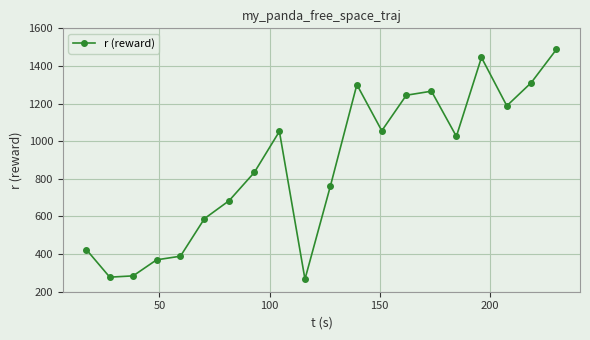

What is the value of the 10th point from the left?

266.7